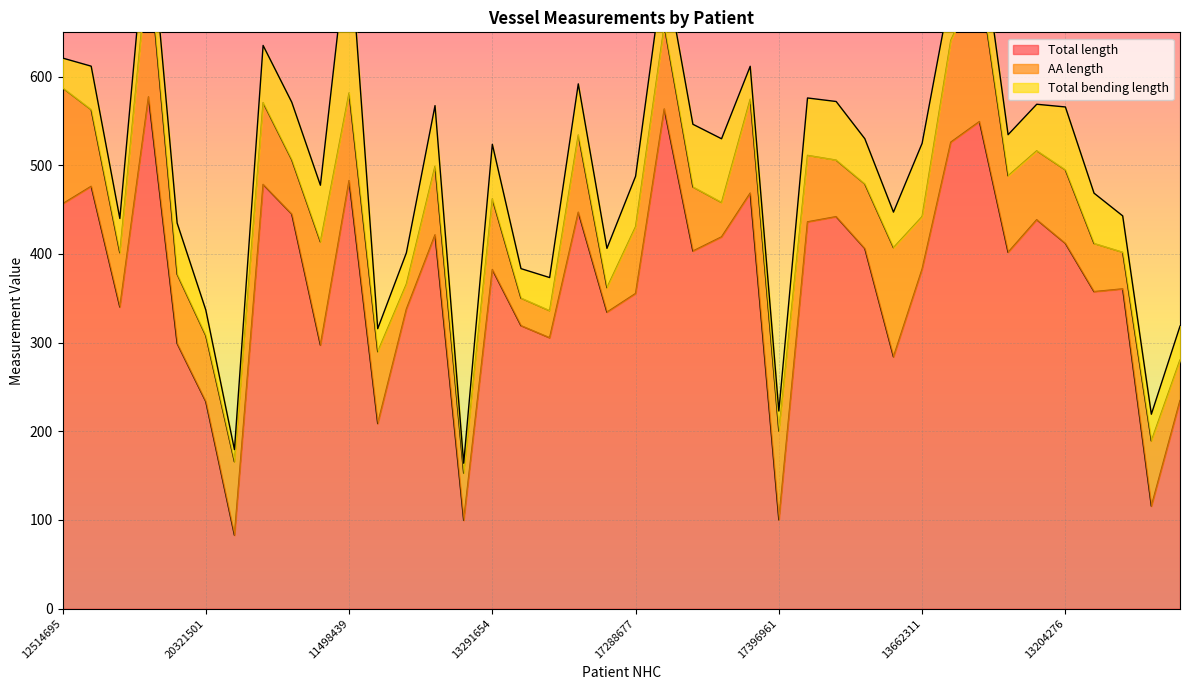

True or false: Total length and AA length cross at least once.

False